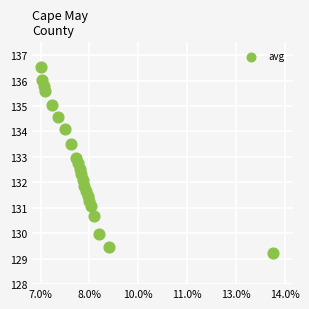

What is the range of Y values (max minus min)?

7.3